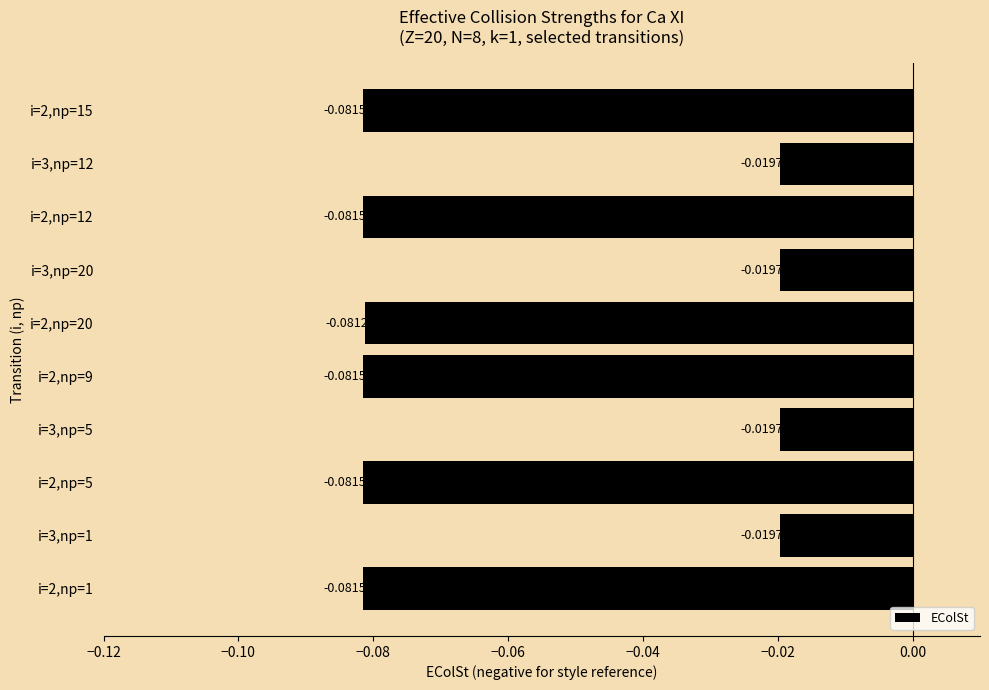

Which has a higher value, i=3,np=20 or i=2,np=1?

i=3,np=20